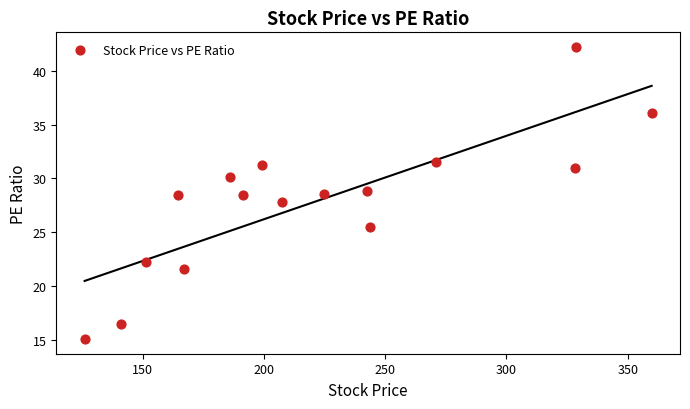

What is the range of X values (max minus min)?

233.8